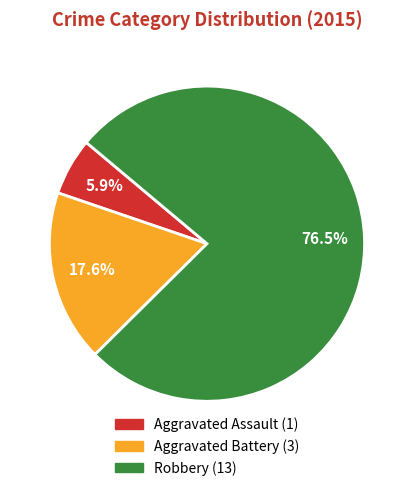

Approximately how many times larger is the value at Aggravated Battery compared to Aggravated Assault?

3.0